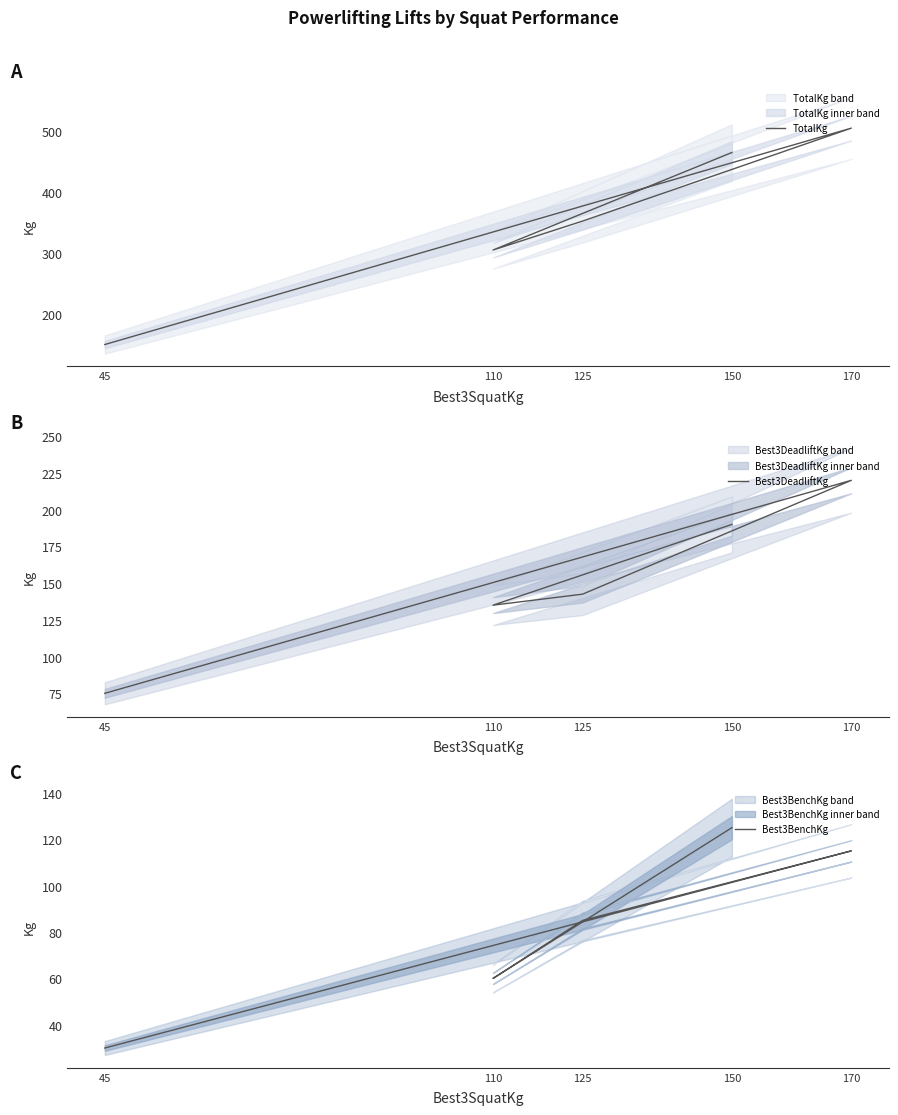

At how many categories does at least one series exceed 187?

4